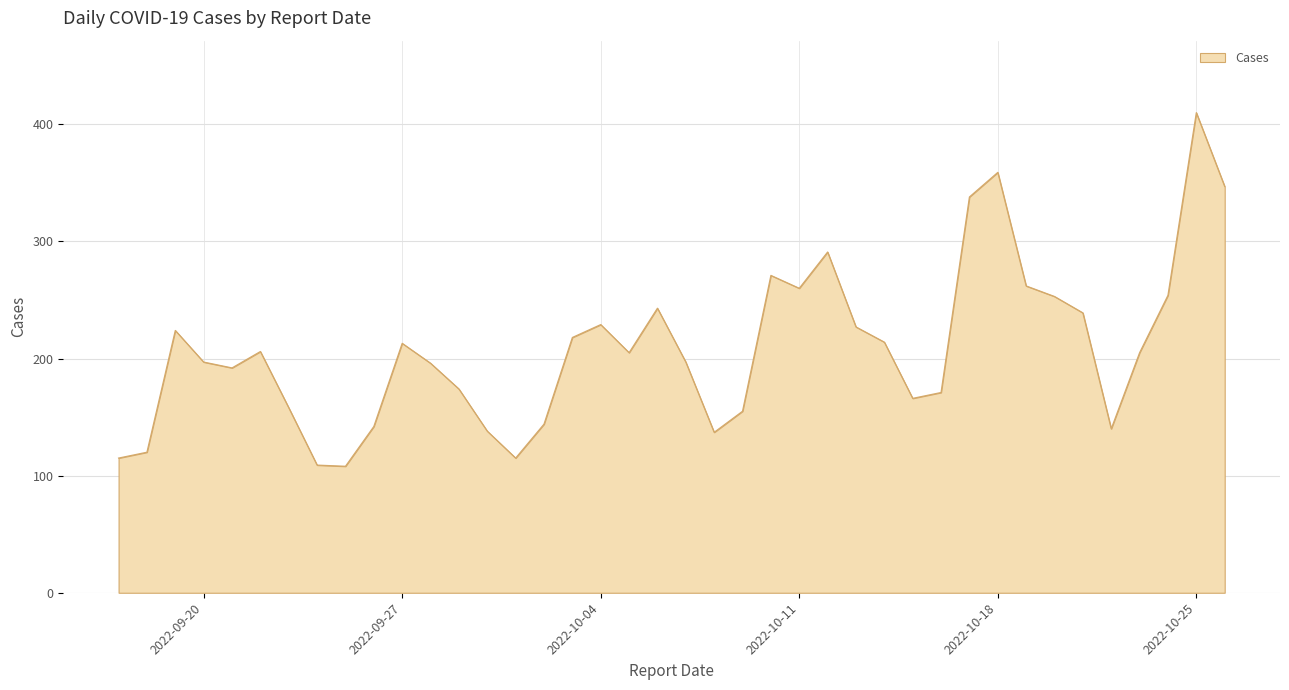

What is the minimum value shown in the chart?

108